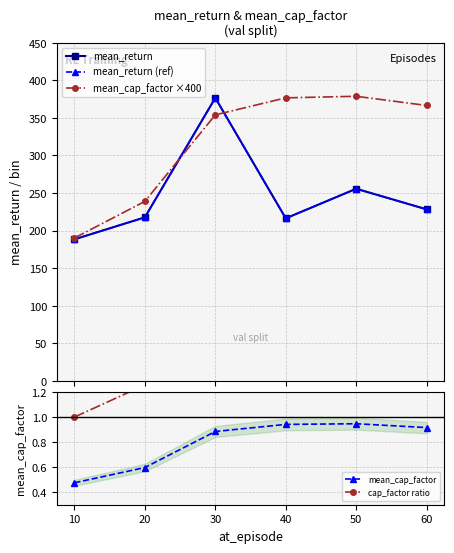

The mean_cap_factor series shows 0.6 at 20. True or false?

True